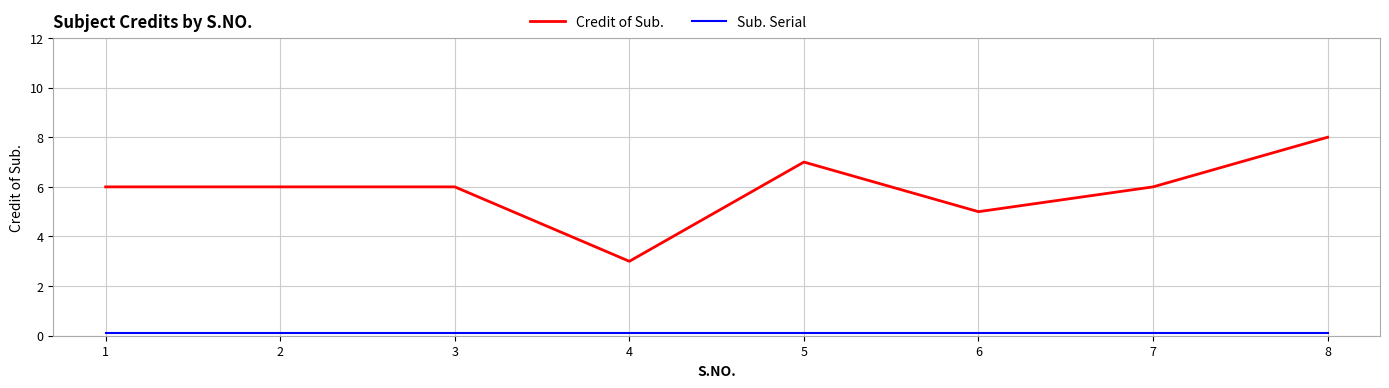

What is the sum of the Credit of Sub. values at 1 and 5?

13.0